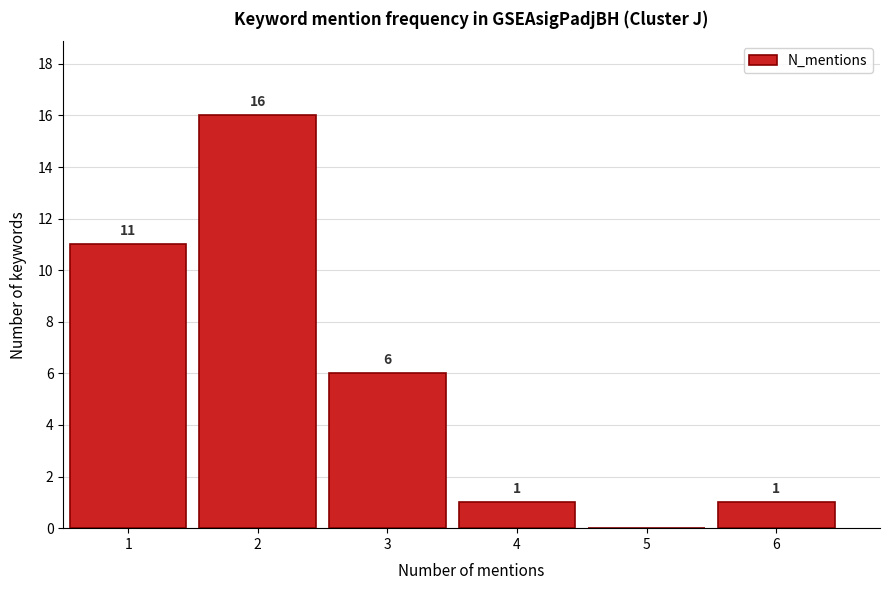

Reading right to left, what are all the values shown in this chart?

6=1	5=0	4=1	3=6	2=16	1=11